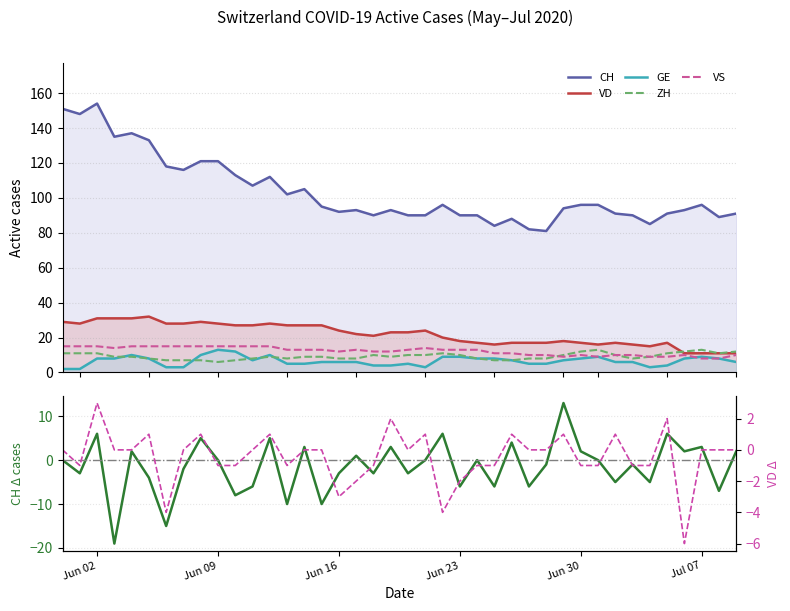

True or false: CH and ZH cross at least once.

False